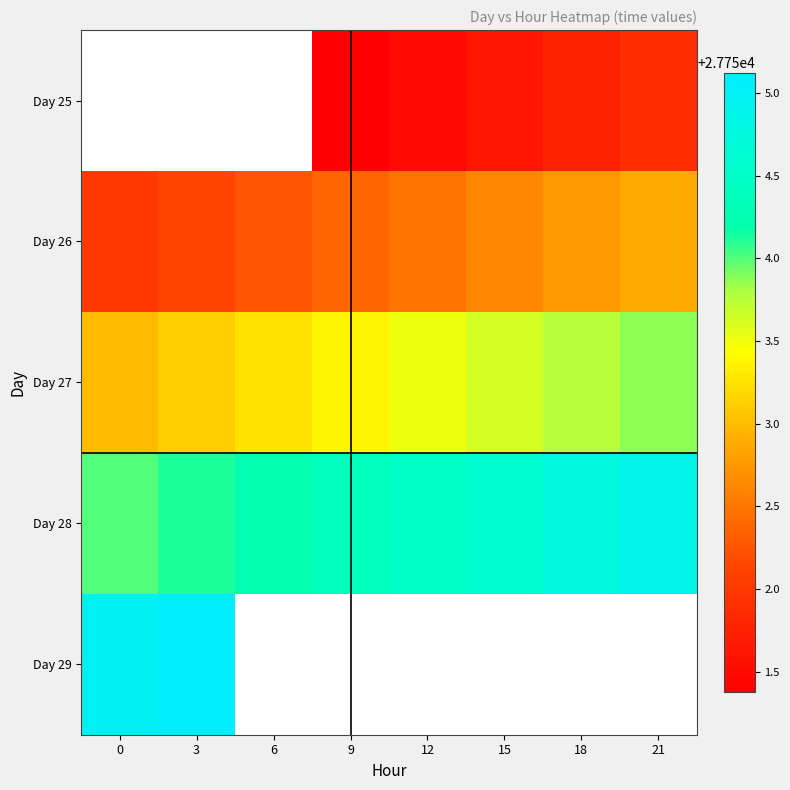

True or false: Day 25 has a value of 42894.3 at 9.

False